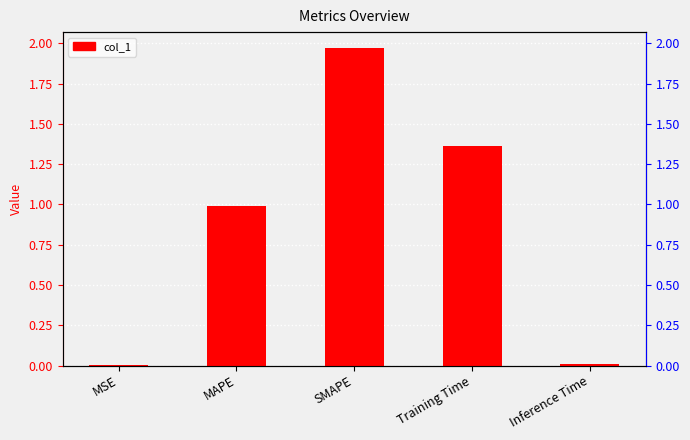

What is the sum of the values at MSE and MAPE?

1.0